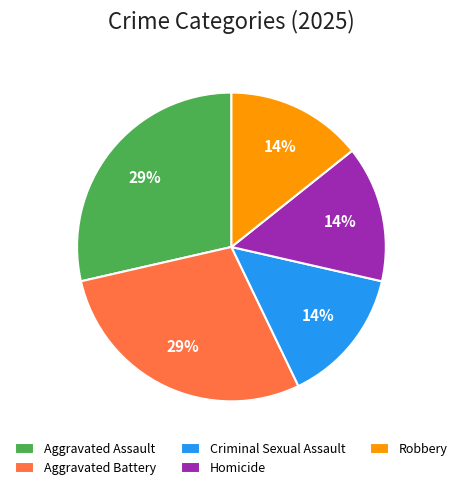

To the nearest percent, what is the average slice percentage?

20%